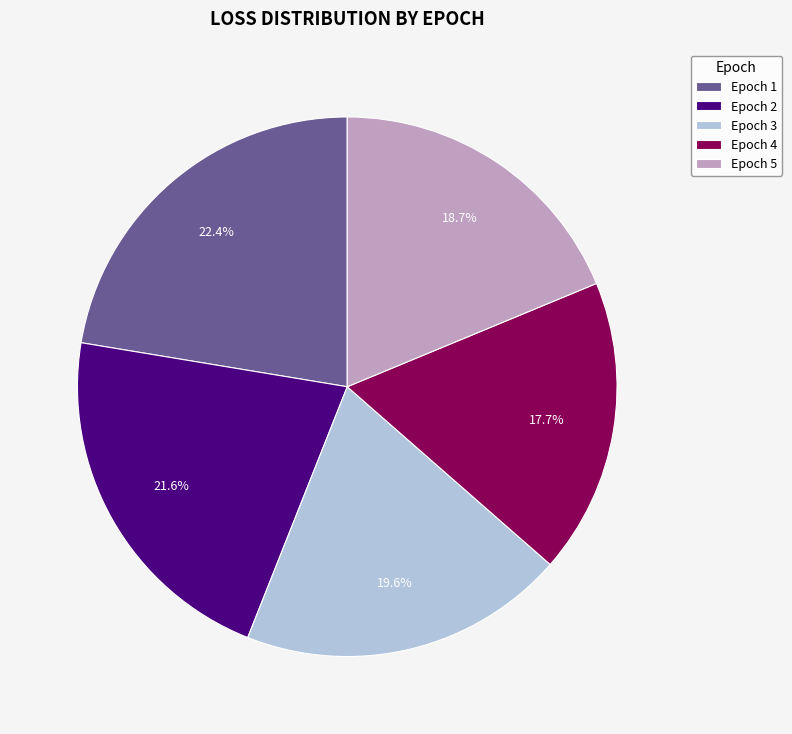

Is there any slice that represents more than half of the pie?

No